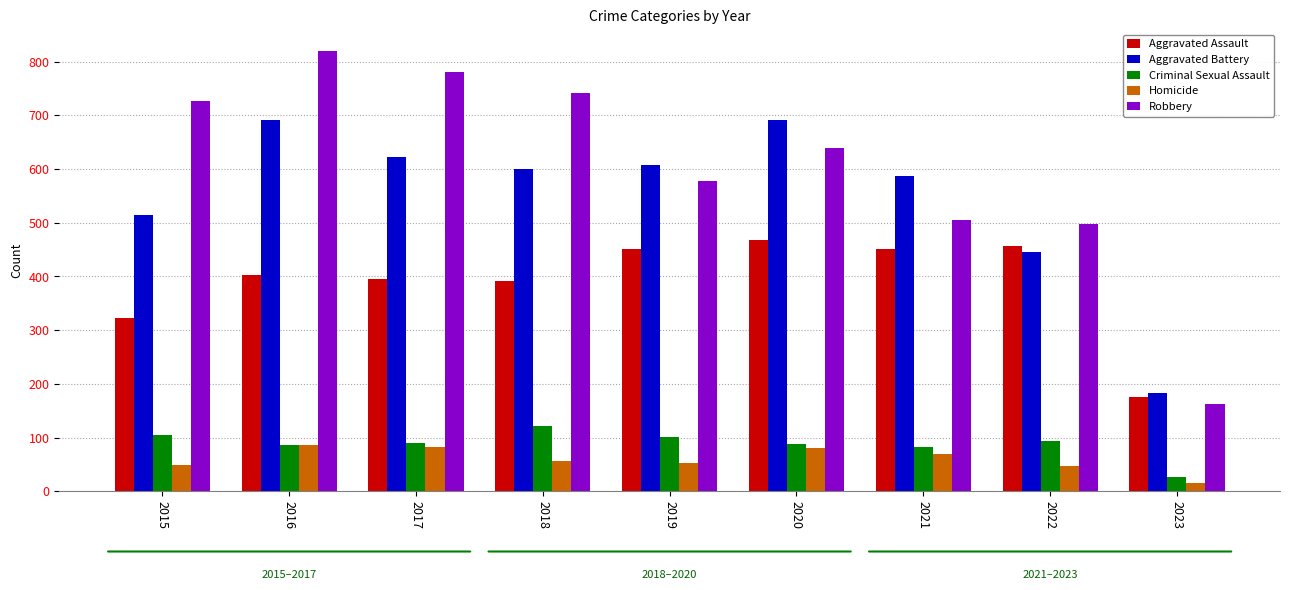

What is the value of the Aggravated Assault bar at the 9th from the left?

175